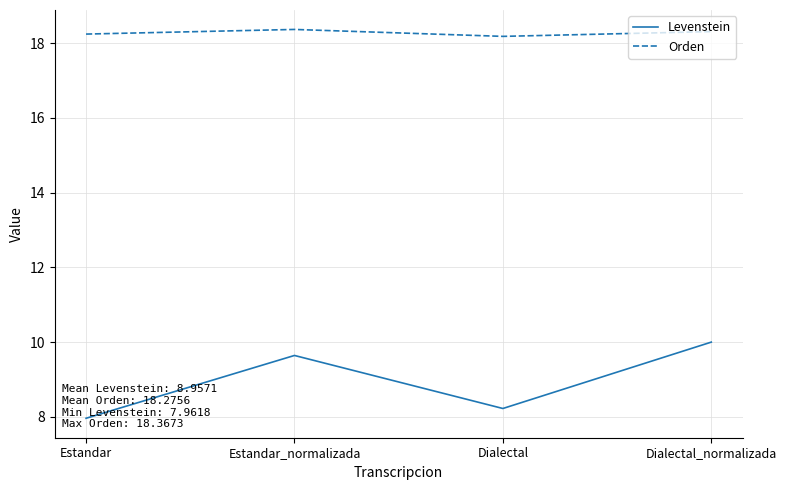

True or false: Orden has more than 0 points higher than both neighbors.

True